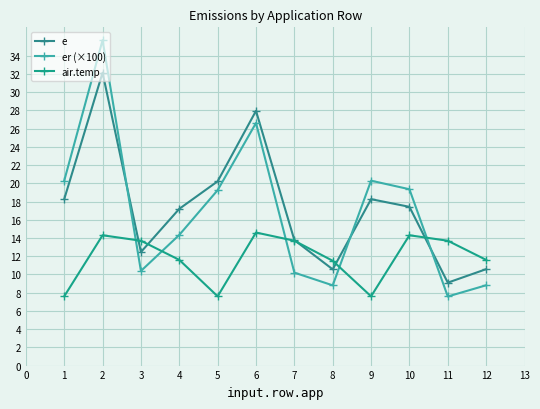

The value of air.temp at 10 is 14.3. True or false?

True